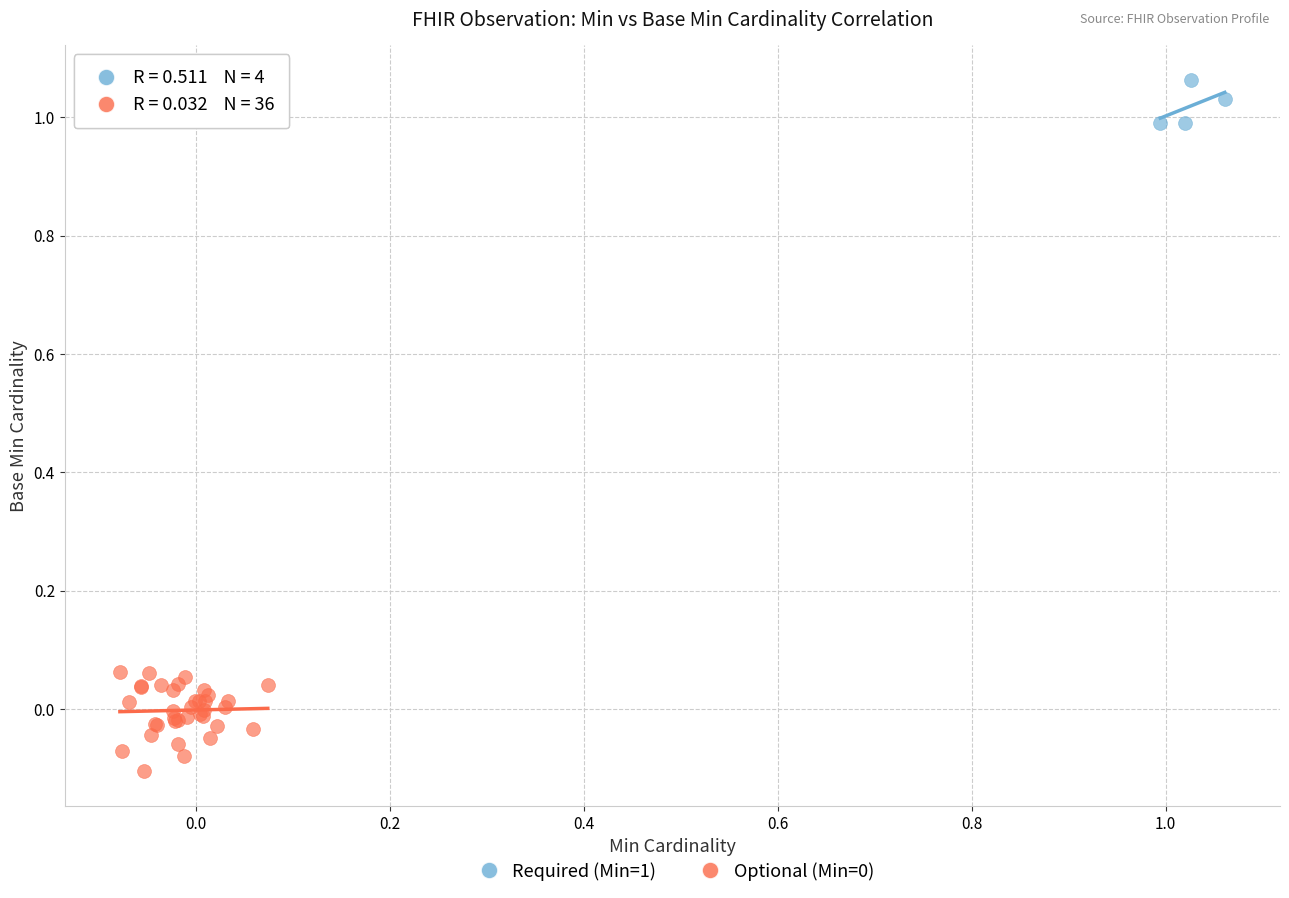

Which series contains the highest Y value?

Required (Min=1)